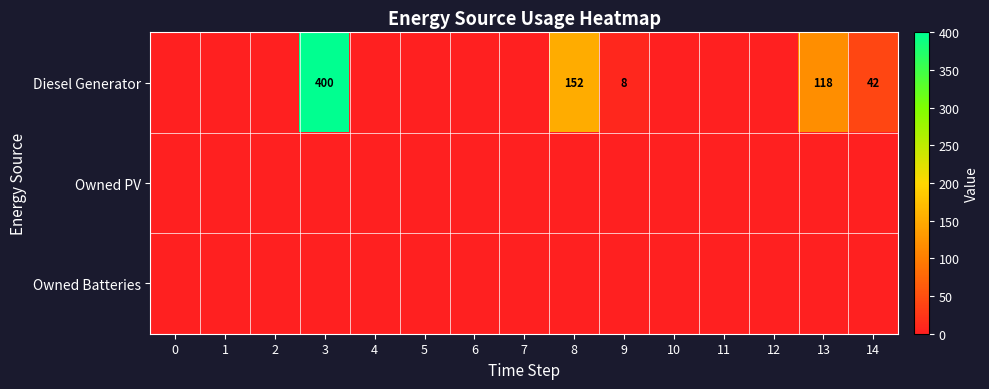

True or false: Diesel Generator has a value of 131 at 3.

False